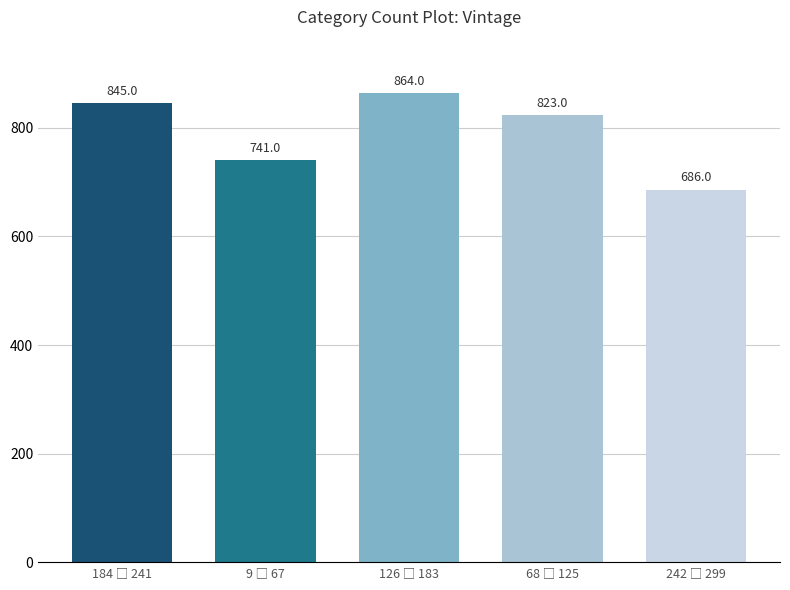

What is the value of the 5th bar from the left?

686